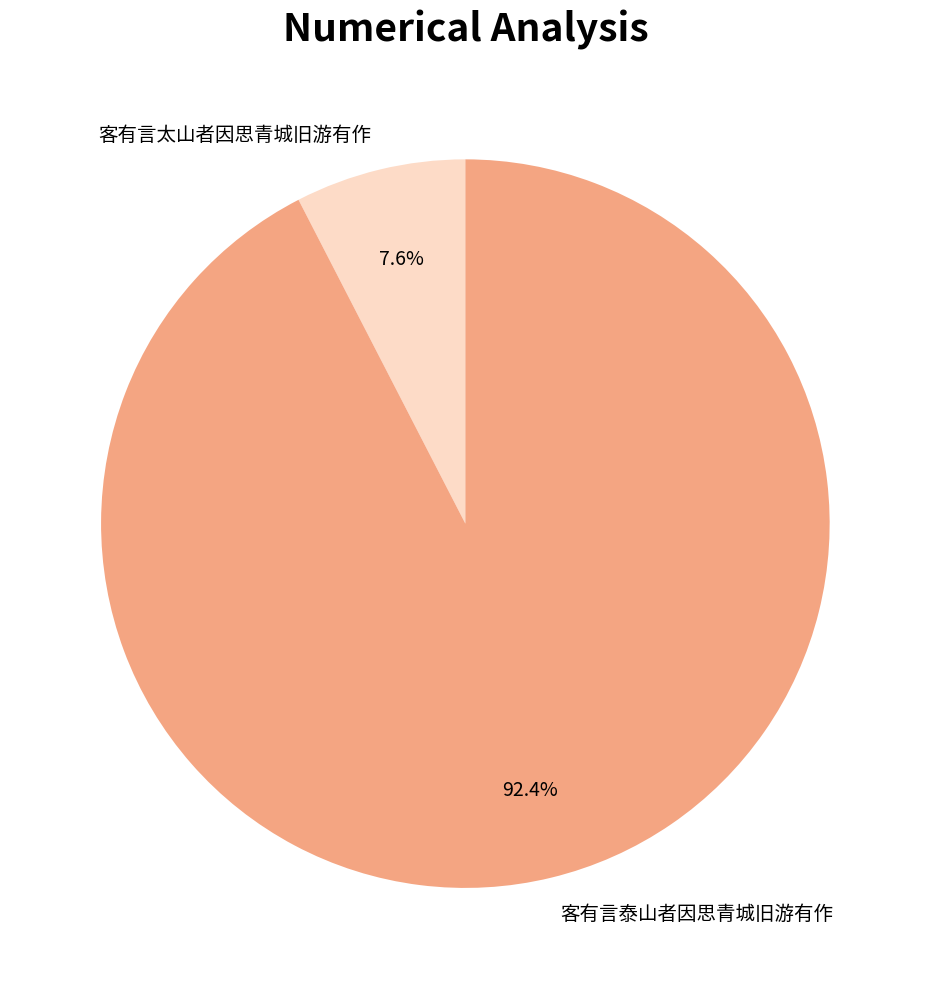

Is it true that 客有言太山者因思青城旧游有作 is 8% of the pie?

True